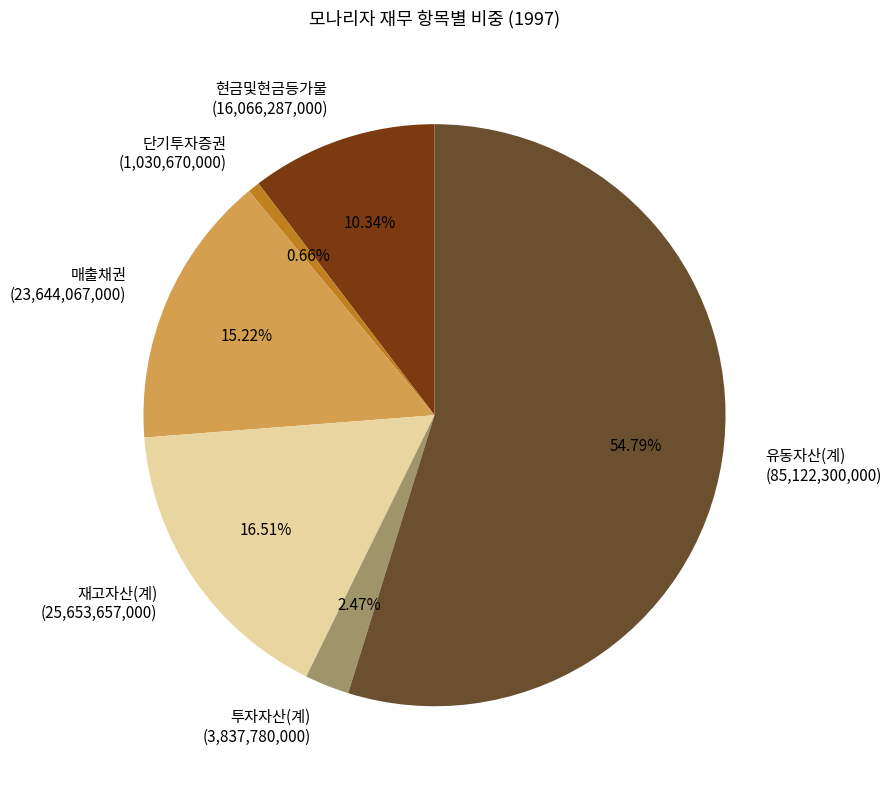

Which category has the biggest portion of the pie?

유동자산(계)